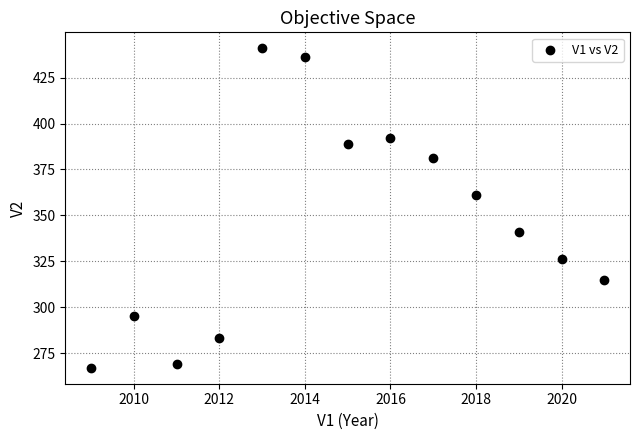

What Y value in the scatter plot is closest to 354?

361